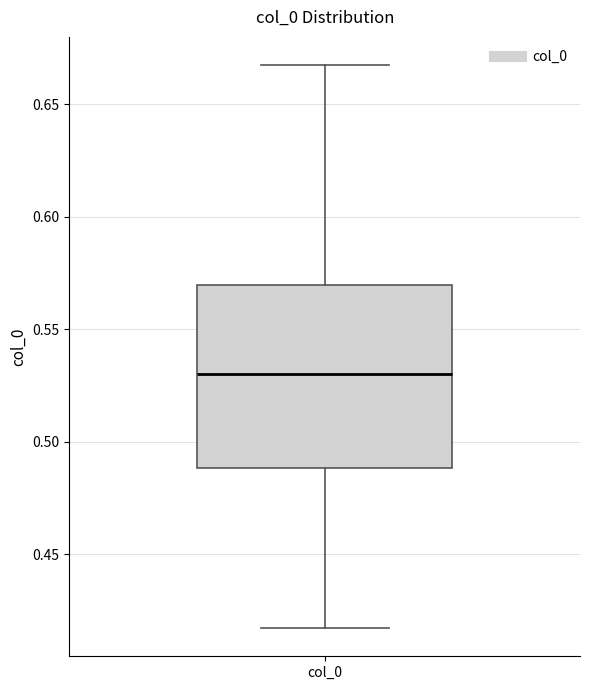

Where does the lower whisker of the box for col_0 end on the y-axis? The values are not printed on the chart, so give them approximately, as read against the axis.

0.415